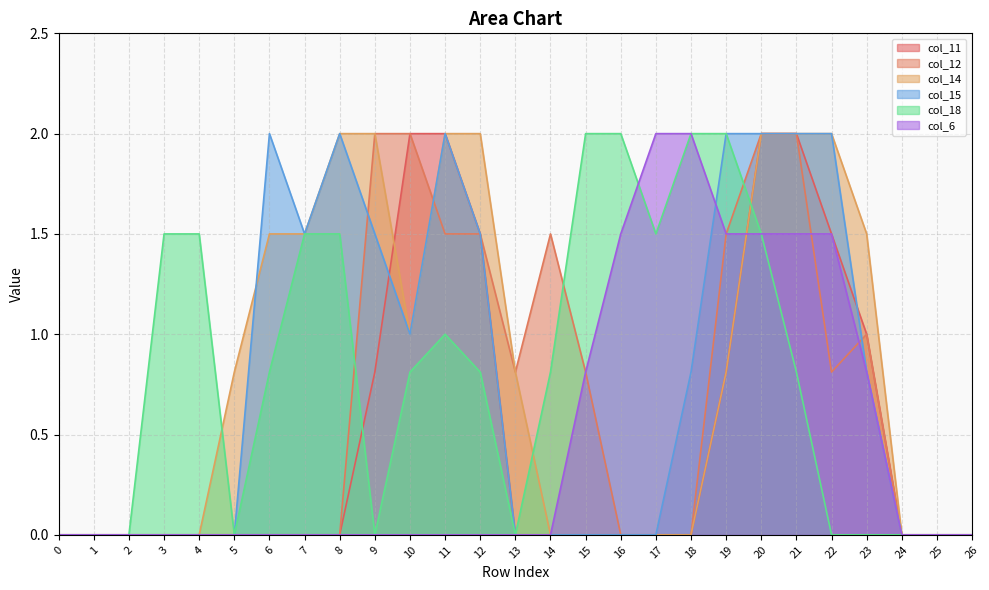

The col_14 series shows 2.0 at 9. True or false?

True